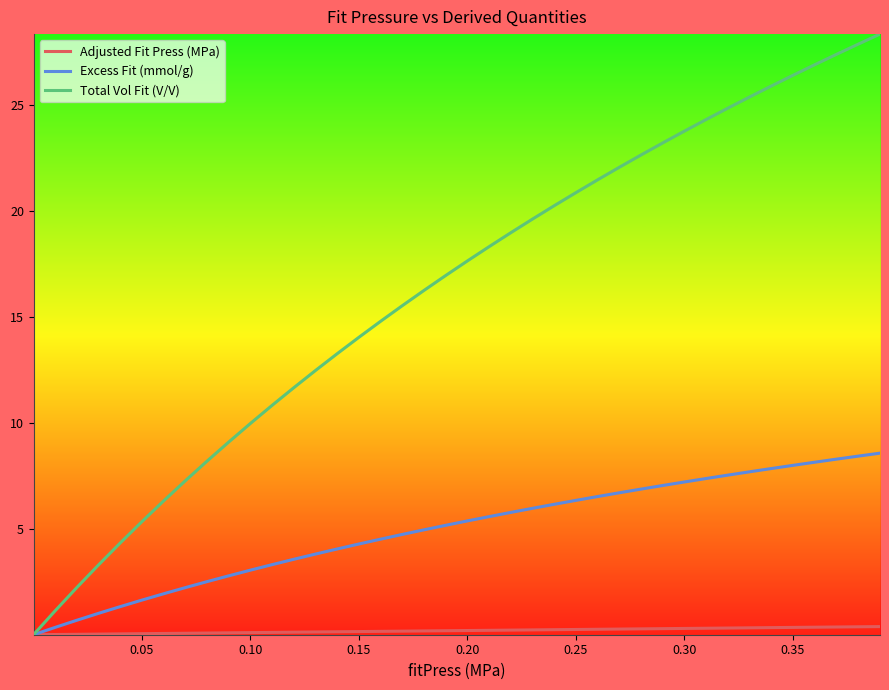

What is the highest value of the Excess Fit (mmol/g) series?

8.6